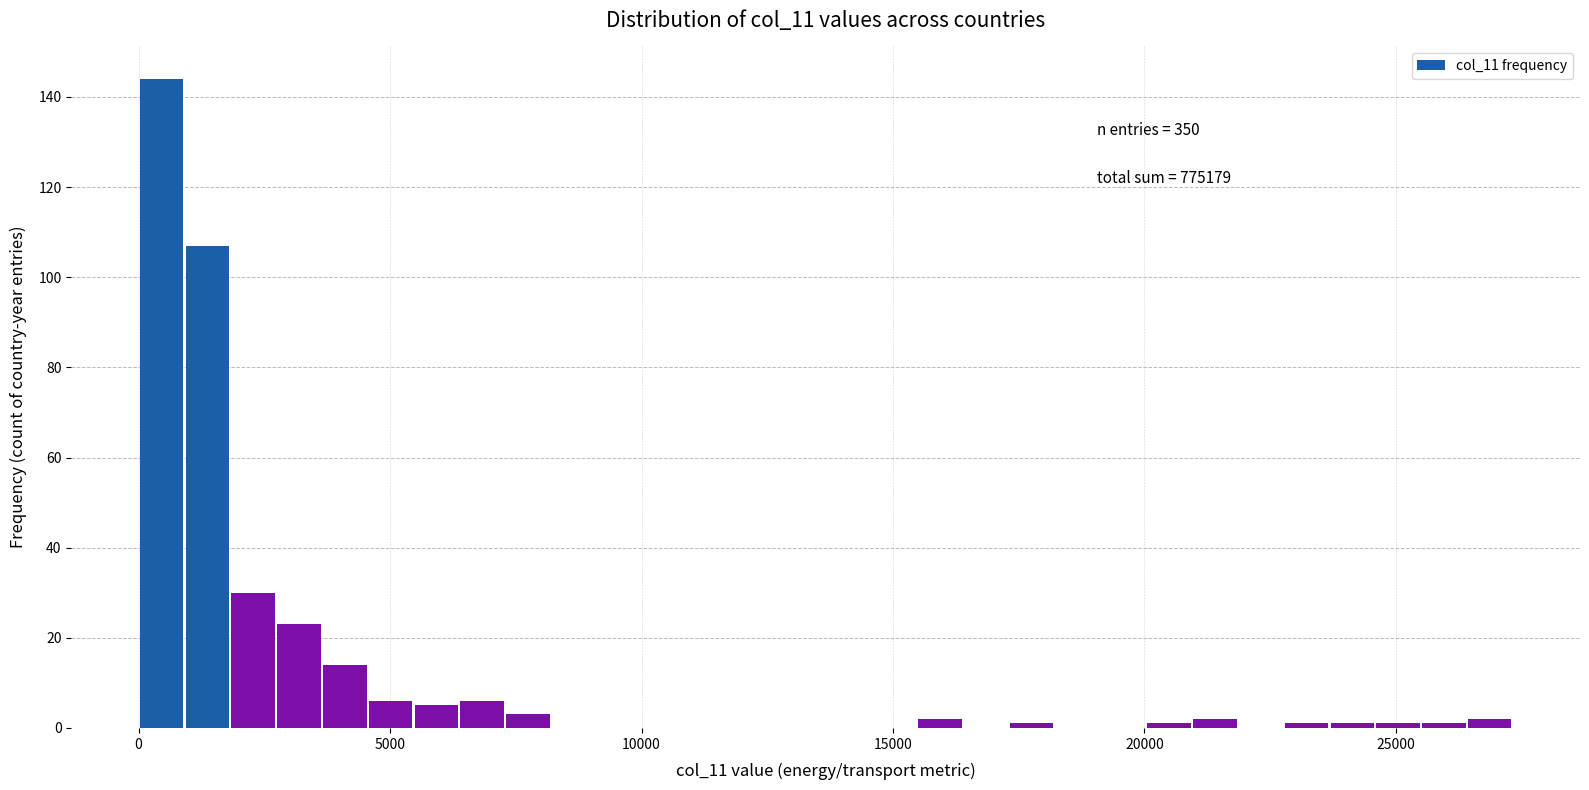

Around what value on the x-axis is the tallest bar? Give the approximate position of its centre, as read against the axis.

500